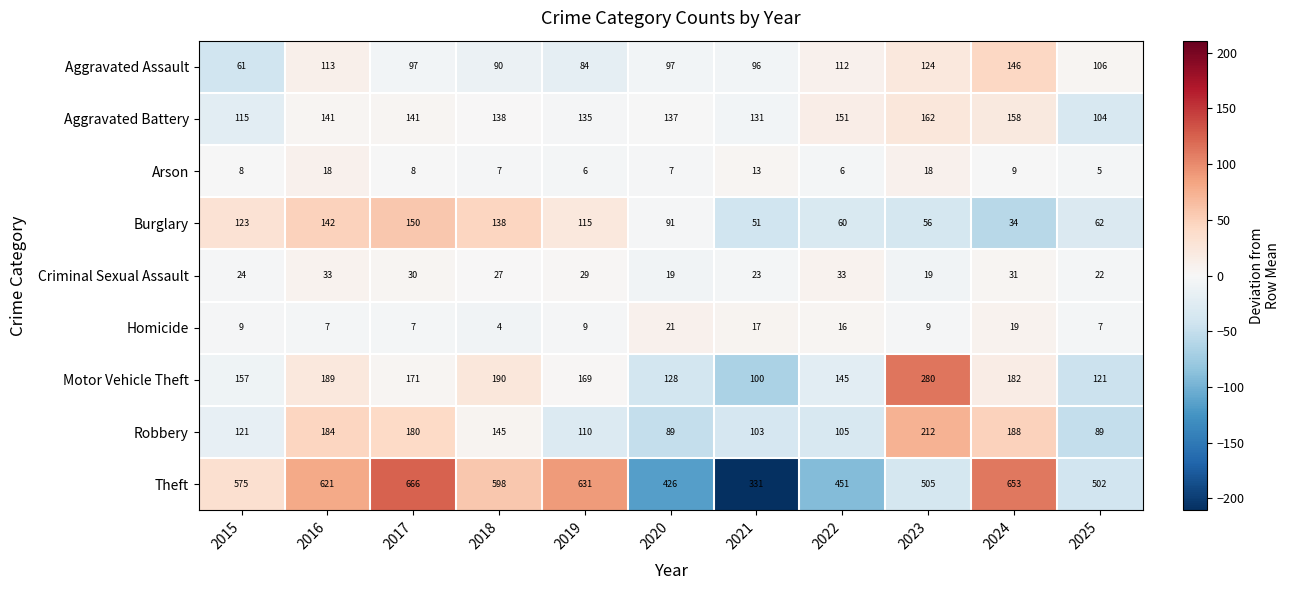

What is the sum of all Homicide values?

125